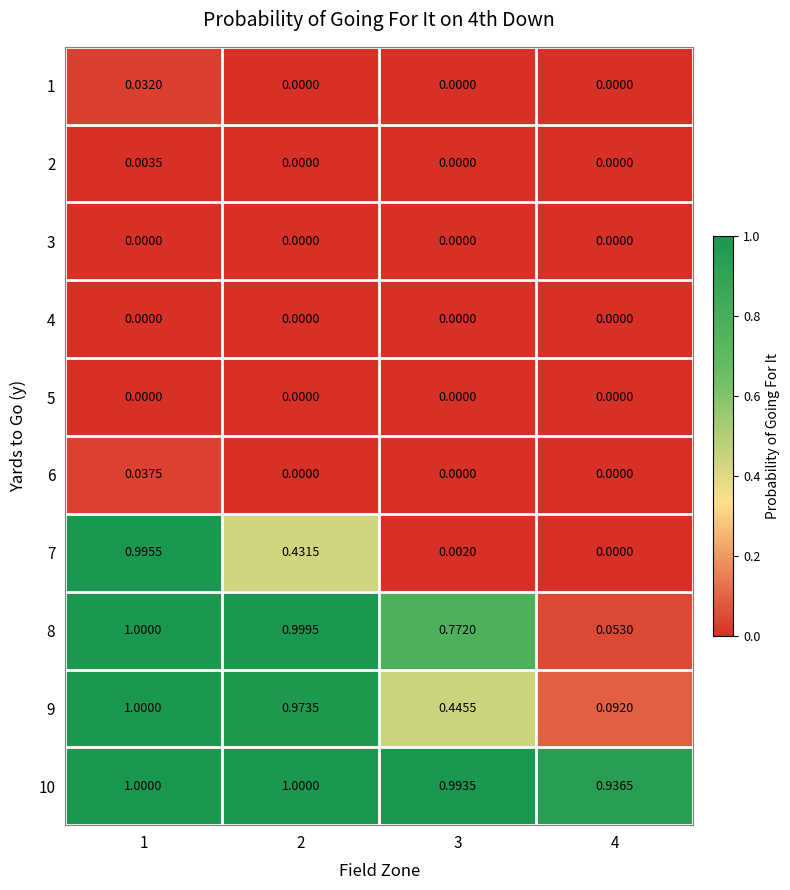

Is the value of 3 at 3 greater than the value of 9 at 4?

No